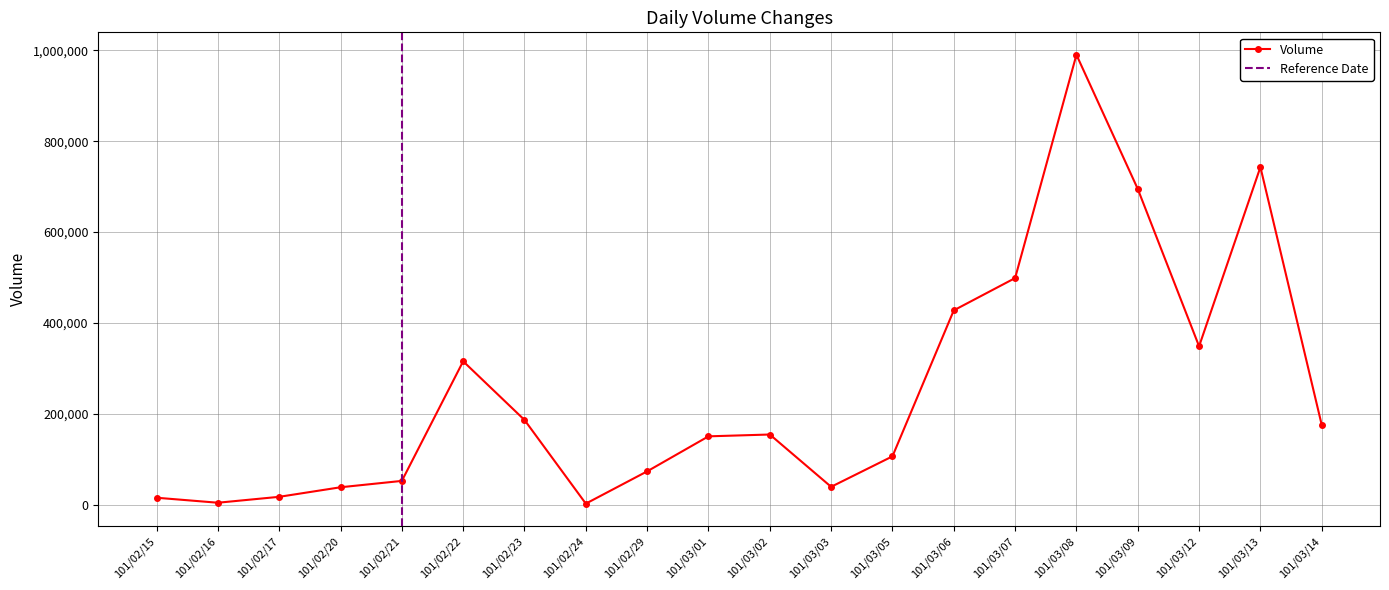

How many interior local peaks (higher than both neighbors) does the data have?

4